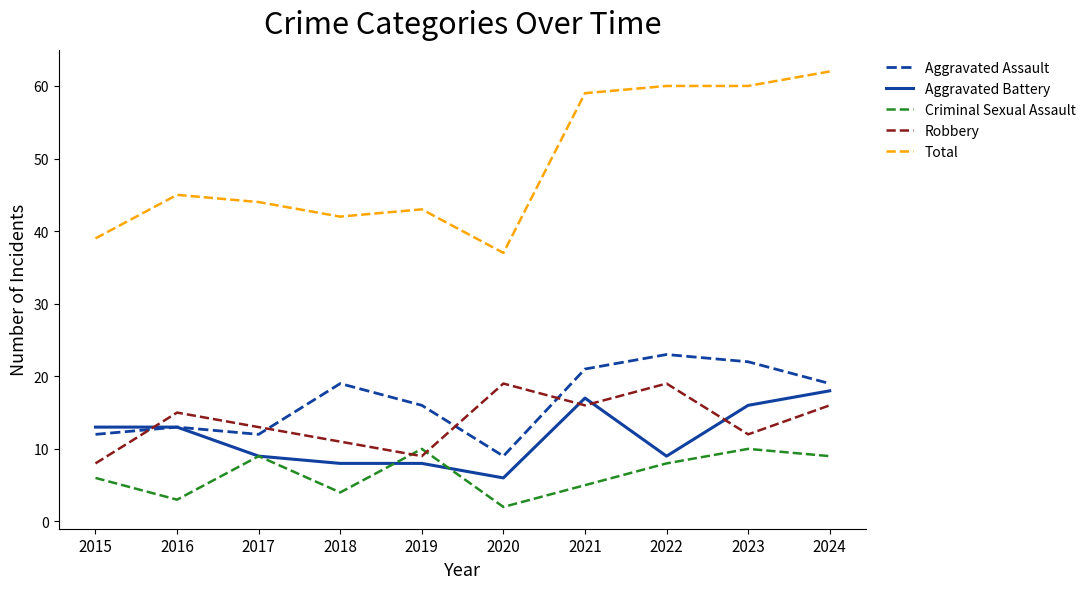

Reading left to right, list all the values displayed in this chart.

Aggravated Assault: 12	13	12	19	16	9	21	23	22	19
Aggravated Battery: 13	13	9	8	8	6	17	9	16	18
Criminal Sexual Assault: 6	3	9	4	10	2	5	8	10	9
Robbery: 8	15	13	11	9	19	16	19	12	16
Total: 39	45	44	42	43	37	59	60	60	62